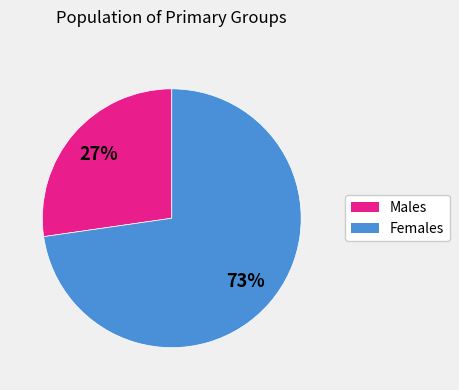

Count the number of slices in the pie.

2